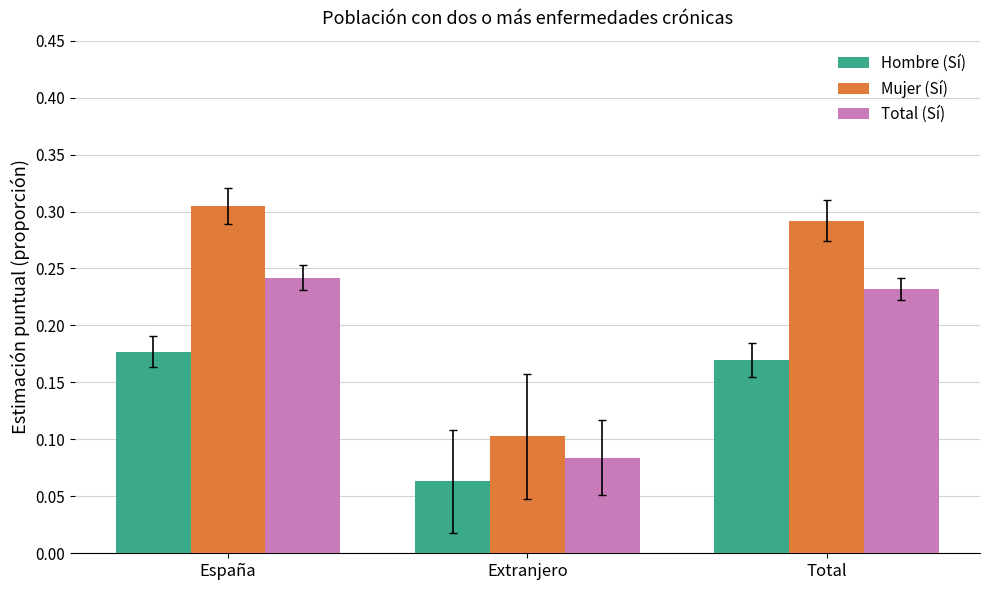

Which series has the widest spread of values?

Mujer (Sí)